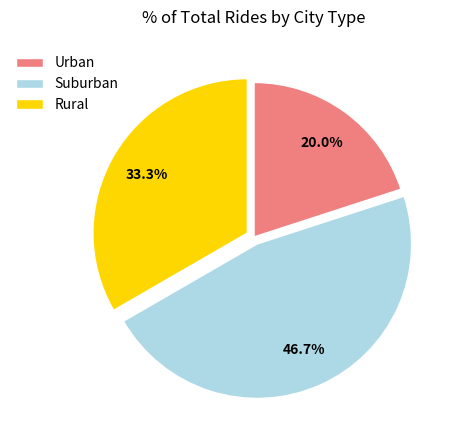

Combined, do Rural and Urban account for over 50%?

Yes